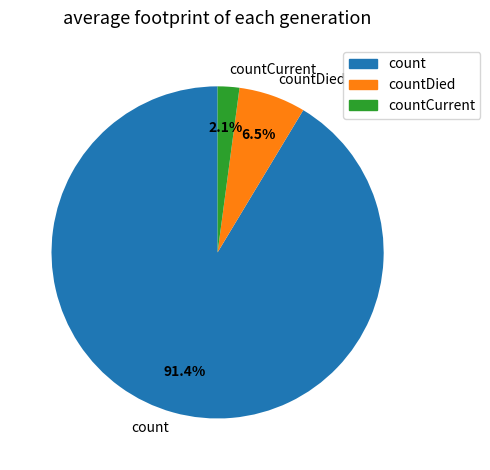

To the nearest percent, what is the combined percentage of countCurrent and countDied?

9%